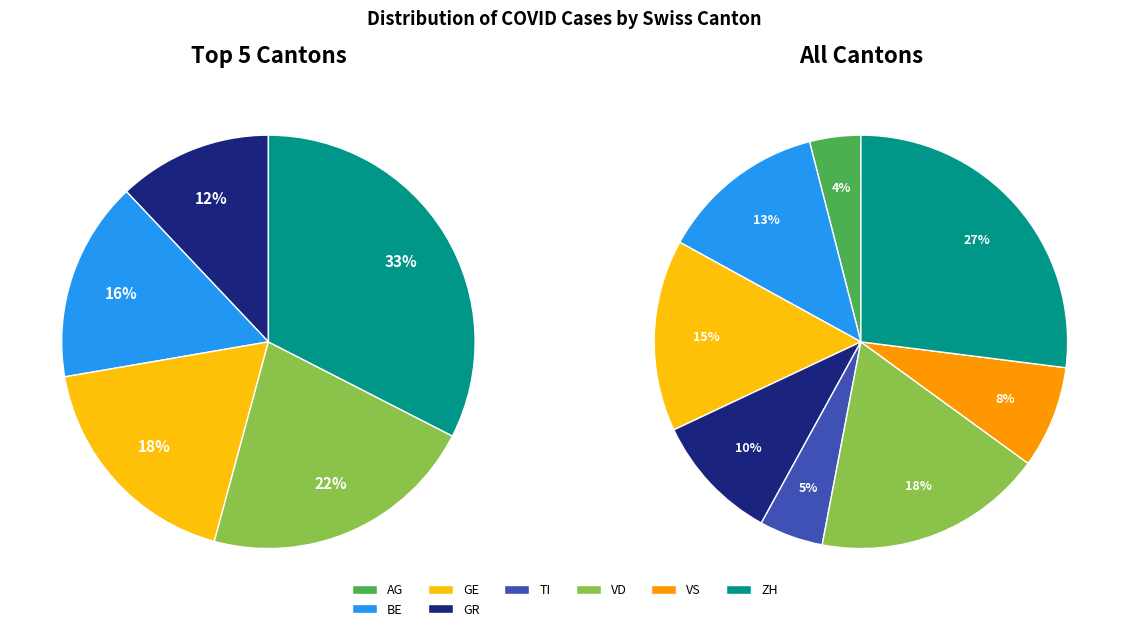

The LU slice represents 12% of the pie. True or false?

False